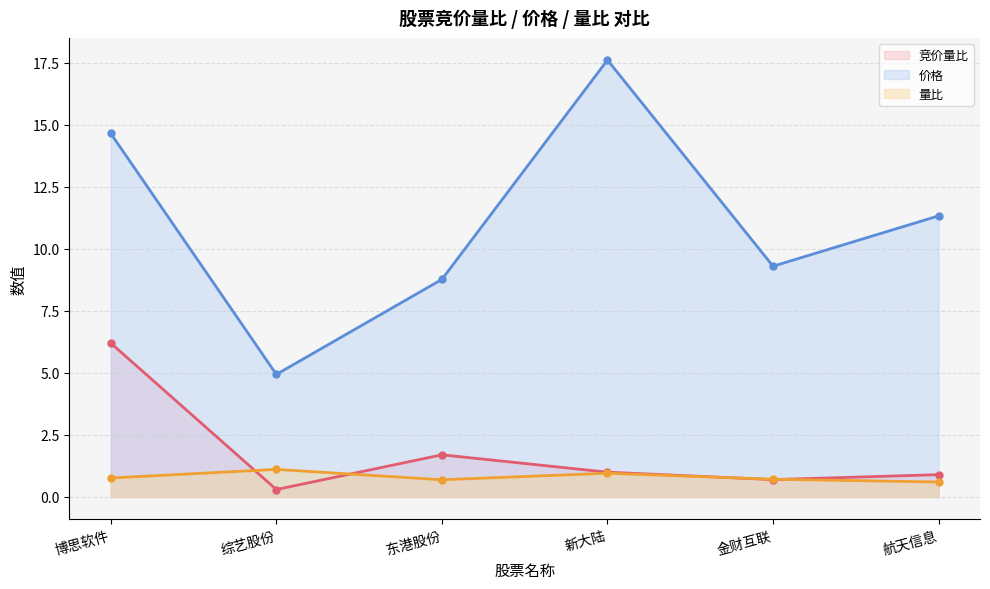

Which series has the widest spread of values?

价格